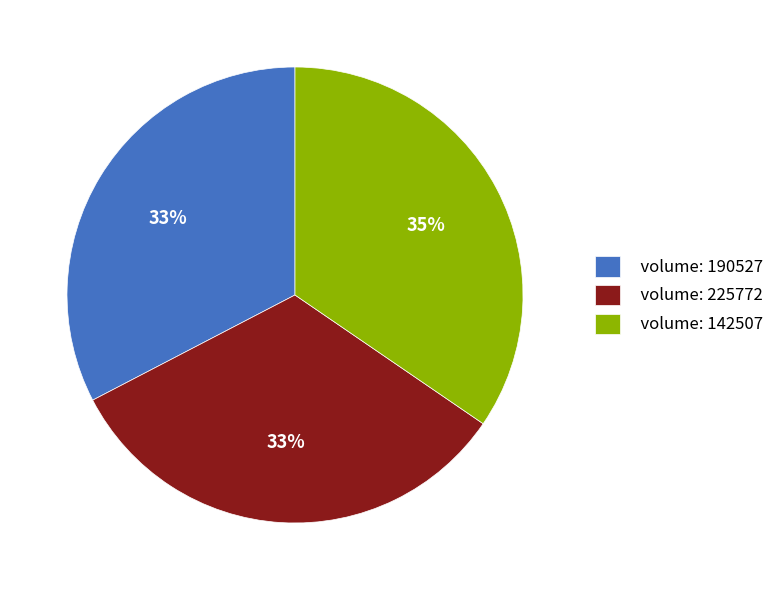

What is the largest slice in the pie chart?

volume: 142507